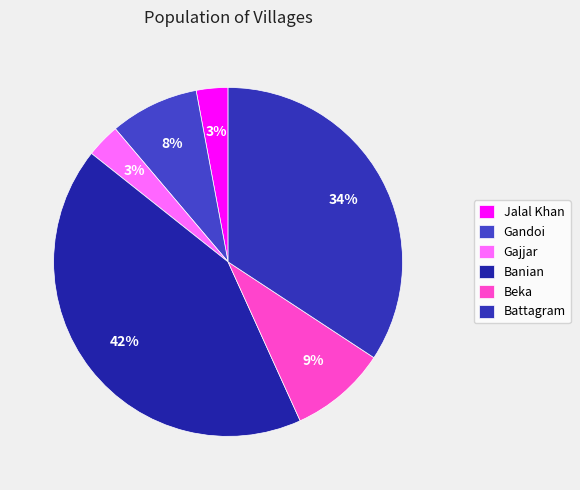

Combined, do Jalal Khan and Gajjar account for over 50%?

No